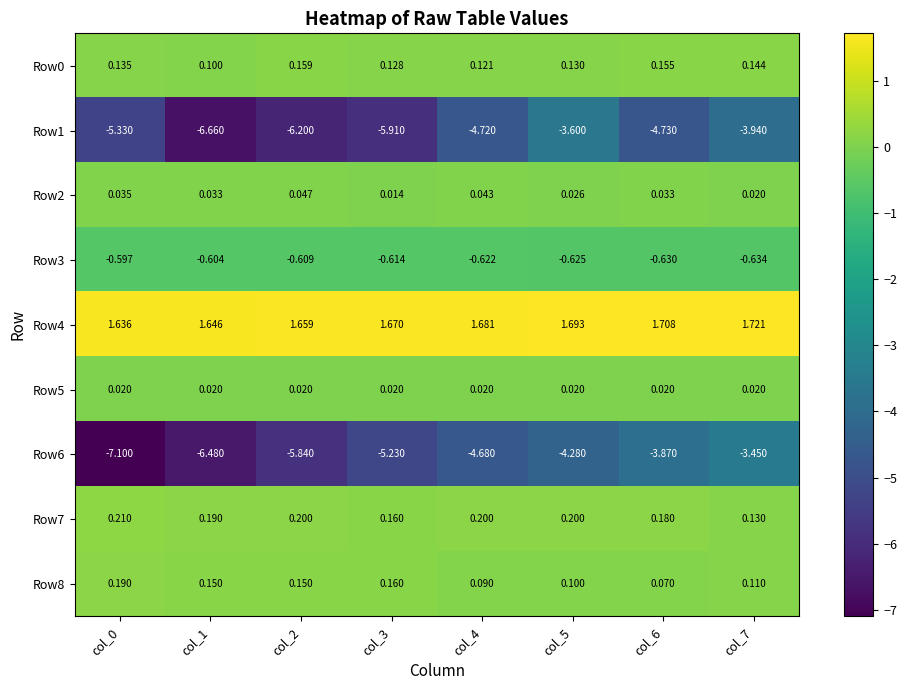

How many data points does each series have?

8